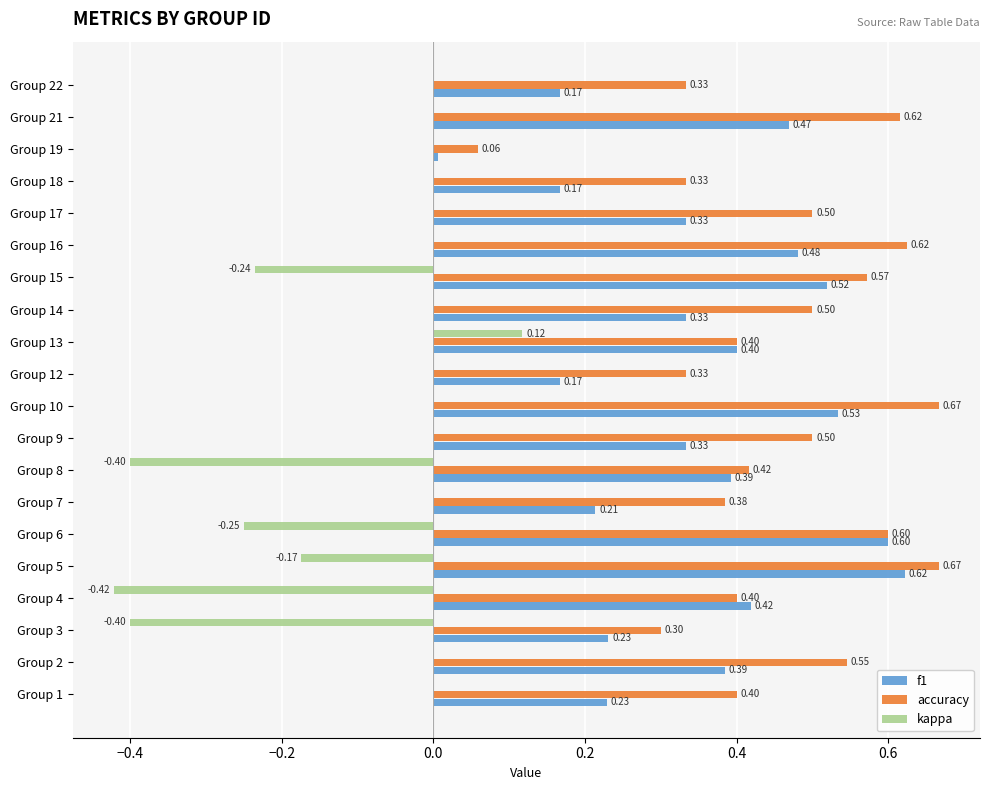

Which series has the largest total across all categories?

accuracy